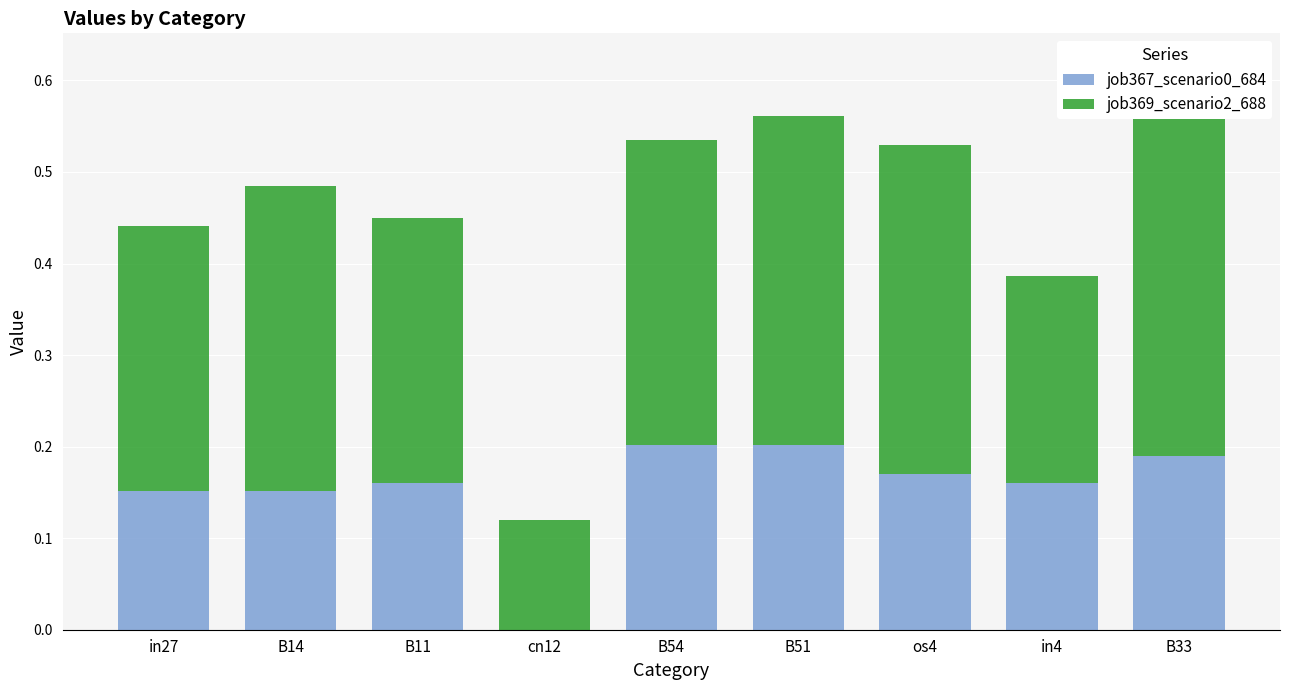

At which category is the sum across all series the highest?

B33